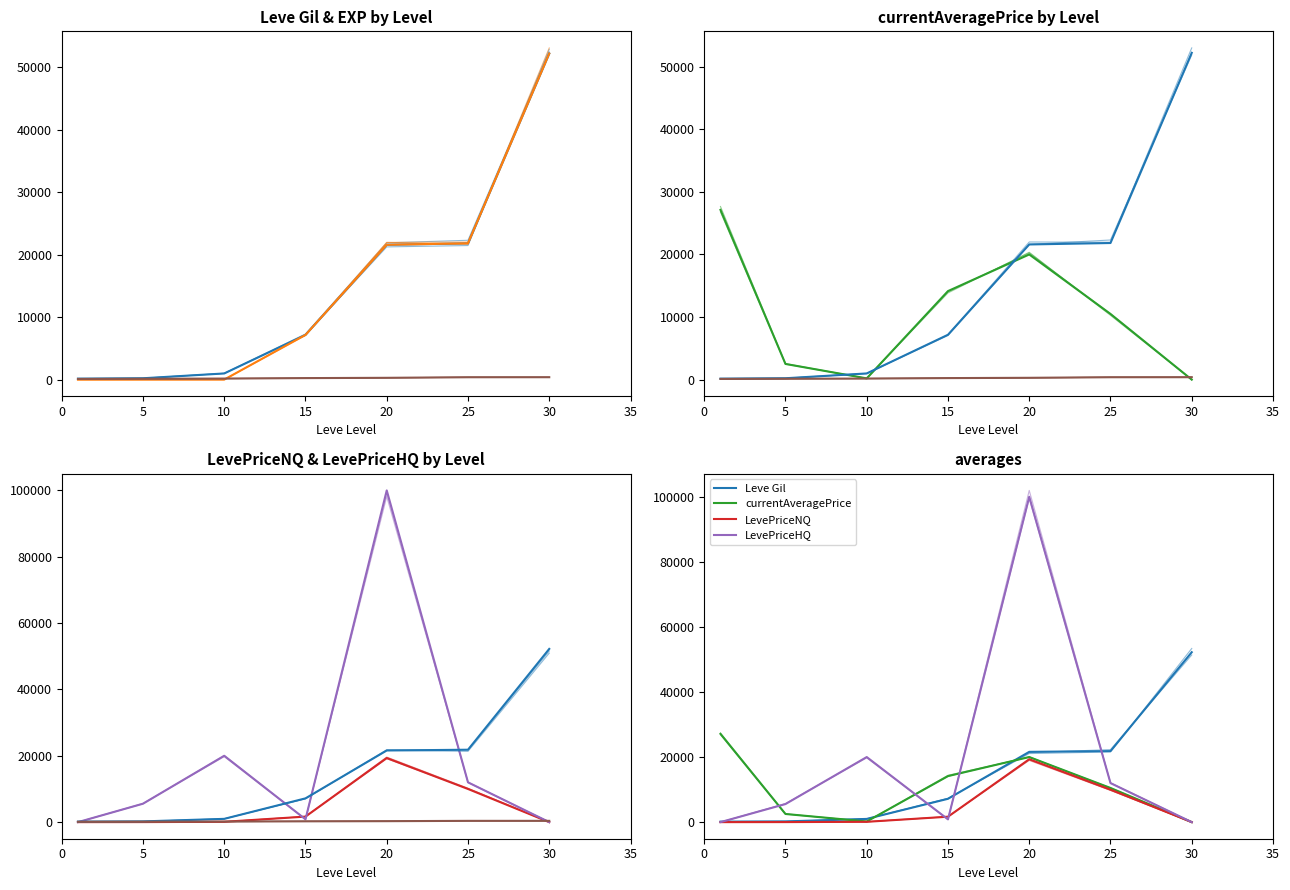

How many times do Leve EXP and LevePriceHQ cross each other?

4